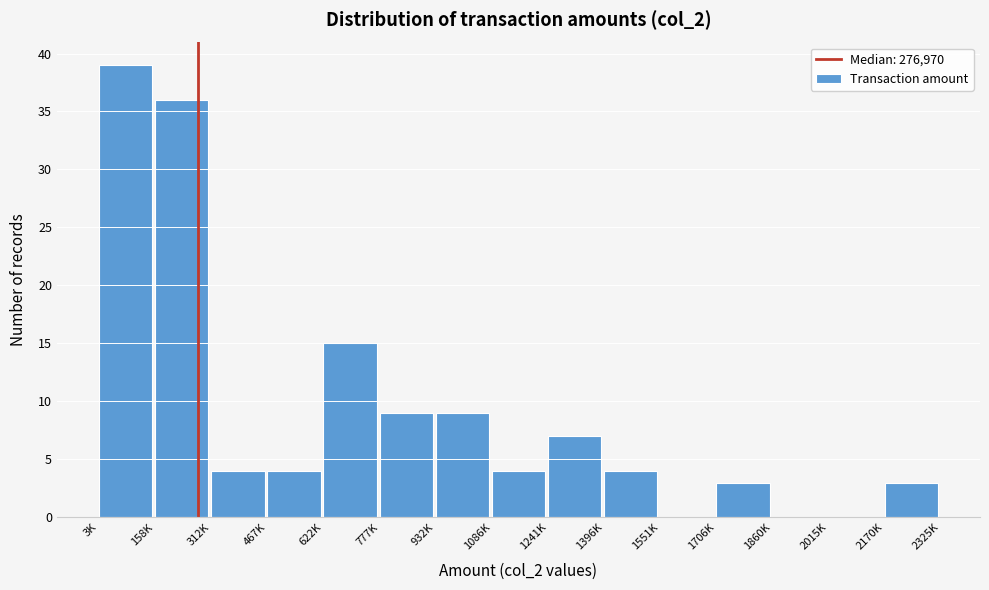

Reading right to left, what are all the values shown in this chart?

2170K=3	2015K=0	1860K=0	1706K=3	1551K=0	1396K=4	1241K=7	1086K=4	932K=9	777K=9	622K=15	467K=4	312K=4	158K=36	3K=39